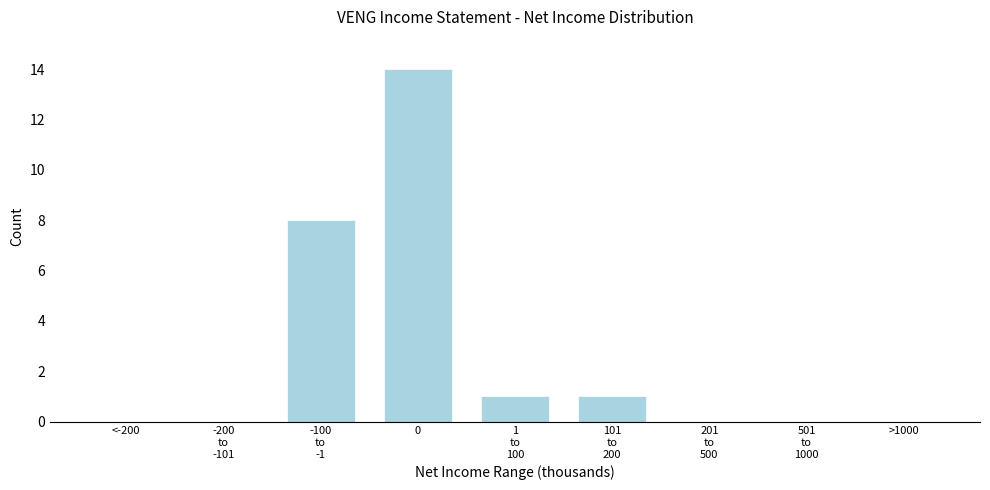

Is it true that the value at 0 is 14?

True